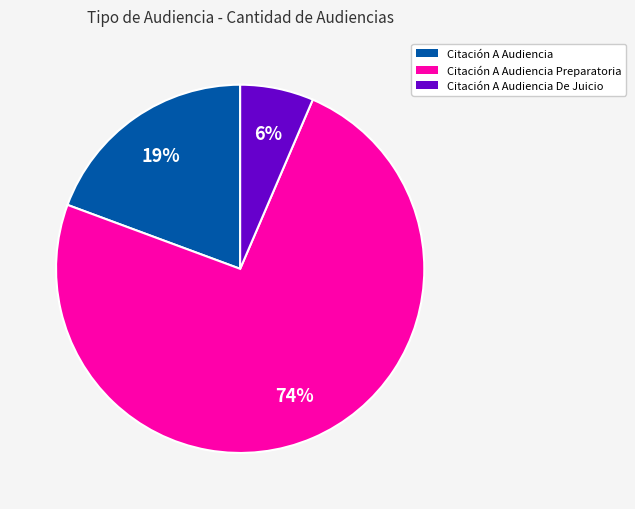

Does any single category account for the majority?

Yes